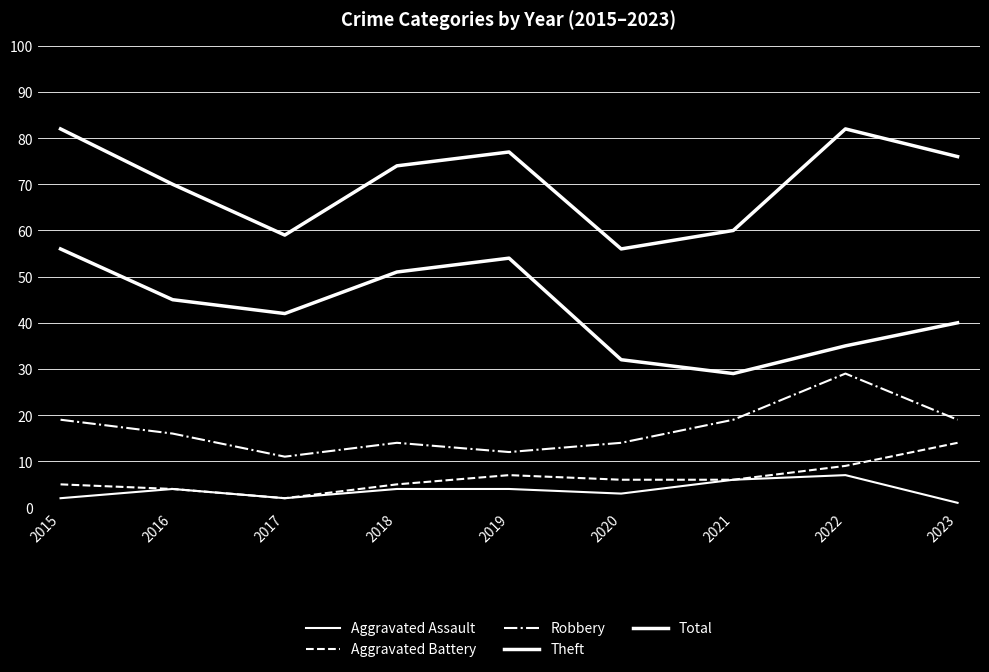

Where does the Aggravated Assault series first go above 4?

2021